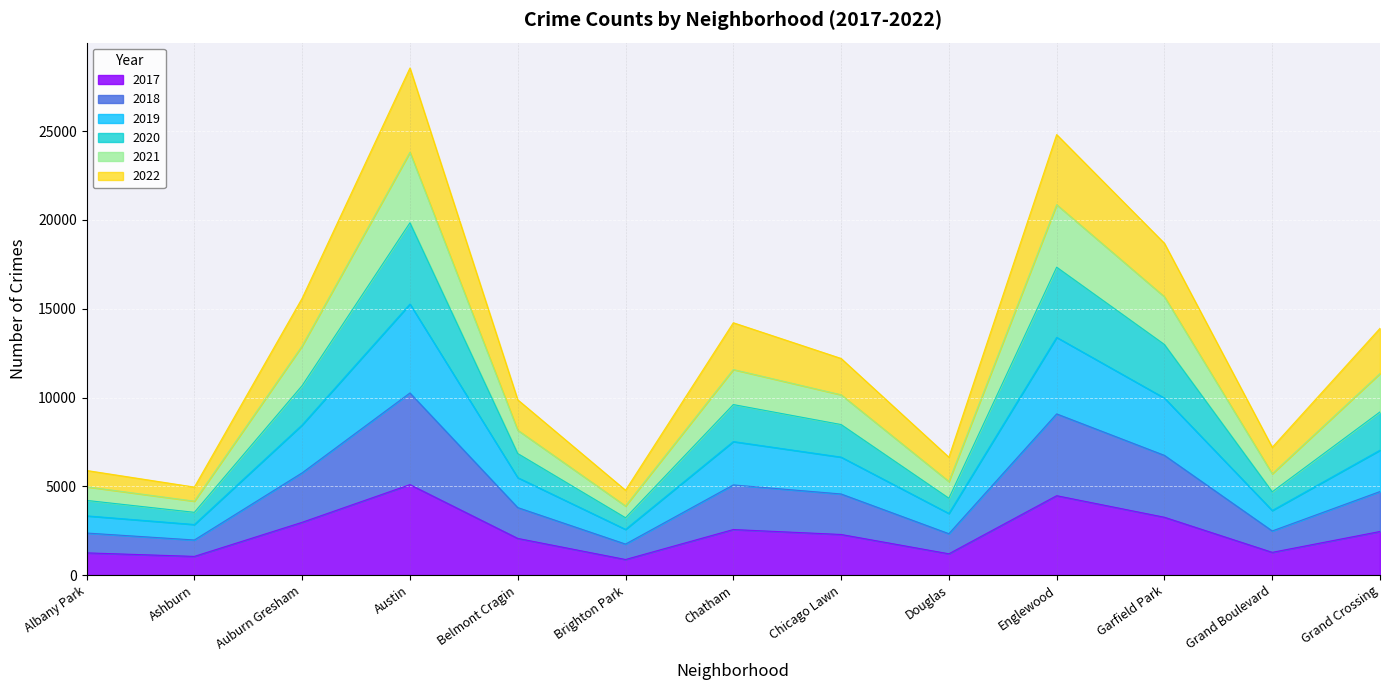

What is the difference between the 2017 values at Chicago Lawn and Grand Crossing?

168